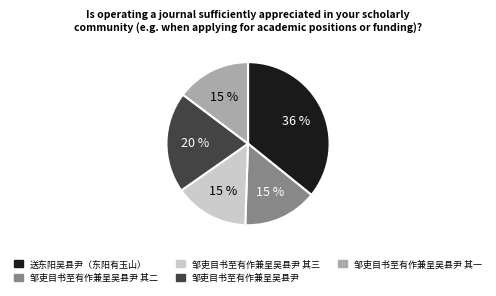

Does any single category account for the majority?

No